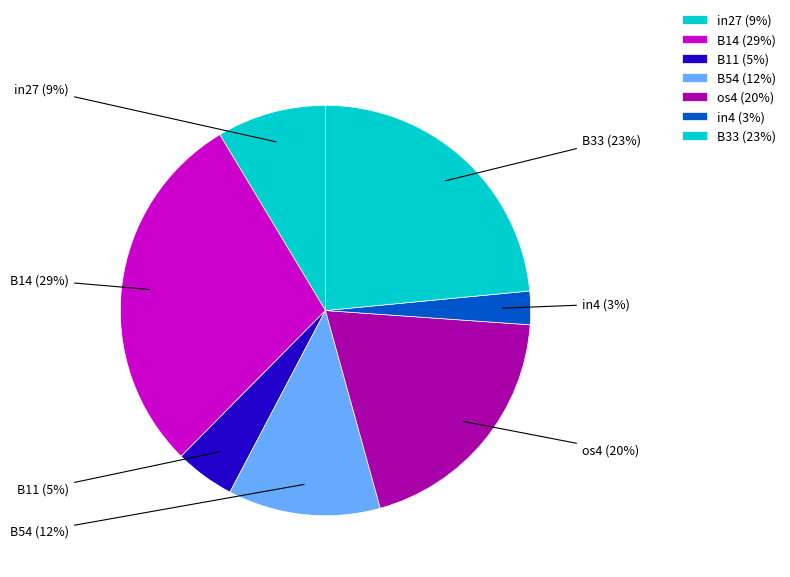

How many segments does this pie chart have?

7